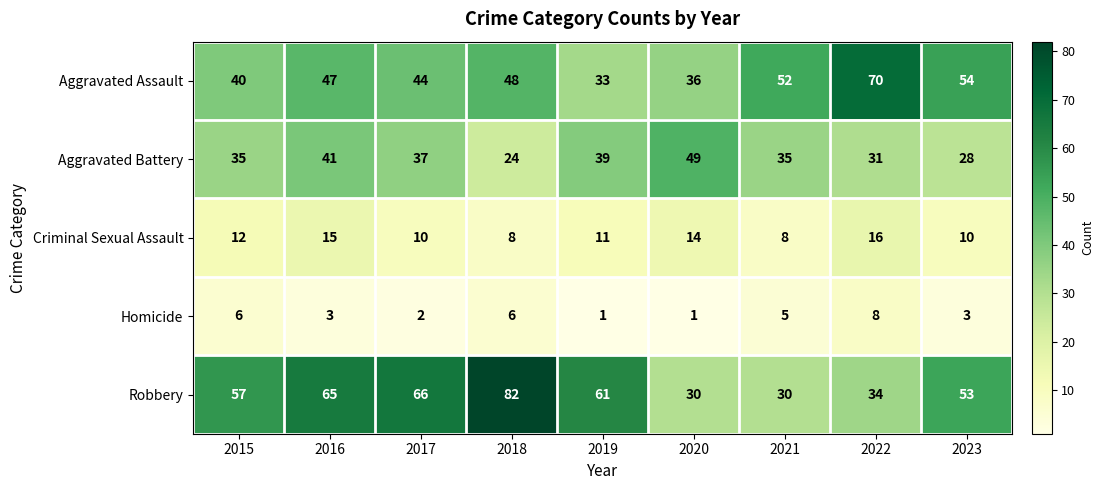

How many data points in Criminal Sexual Assault are less than 11?

4